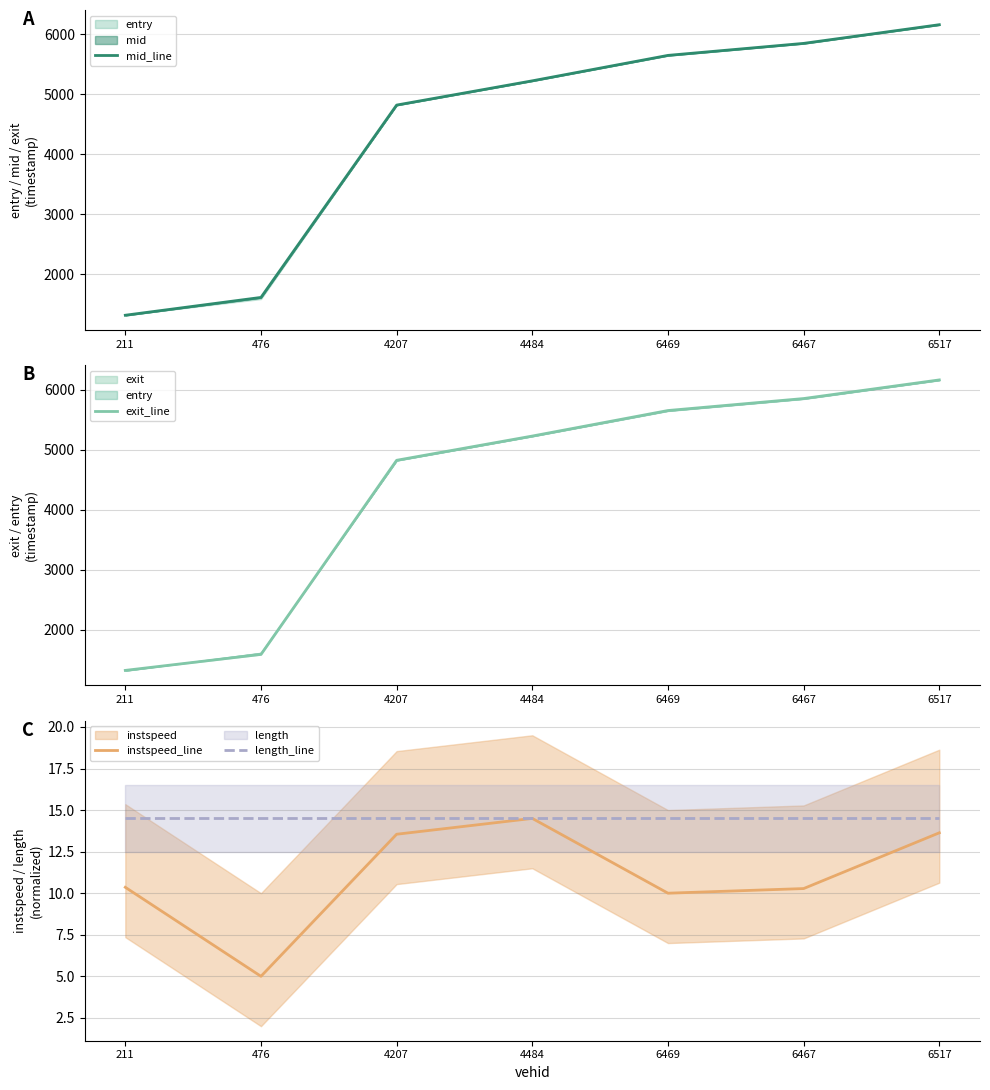

Rank the series at 4484 from highest to lowest value.

exit_line, mid_line, instspeed_line, length_line